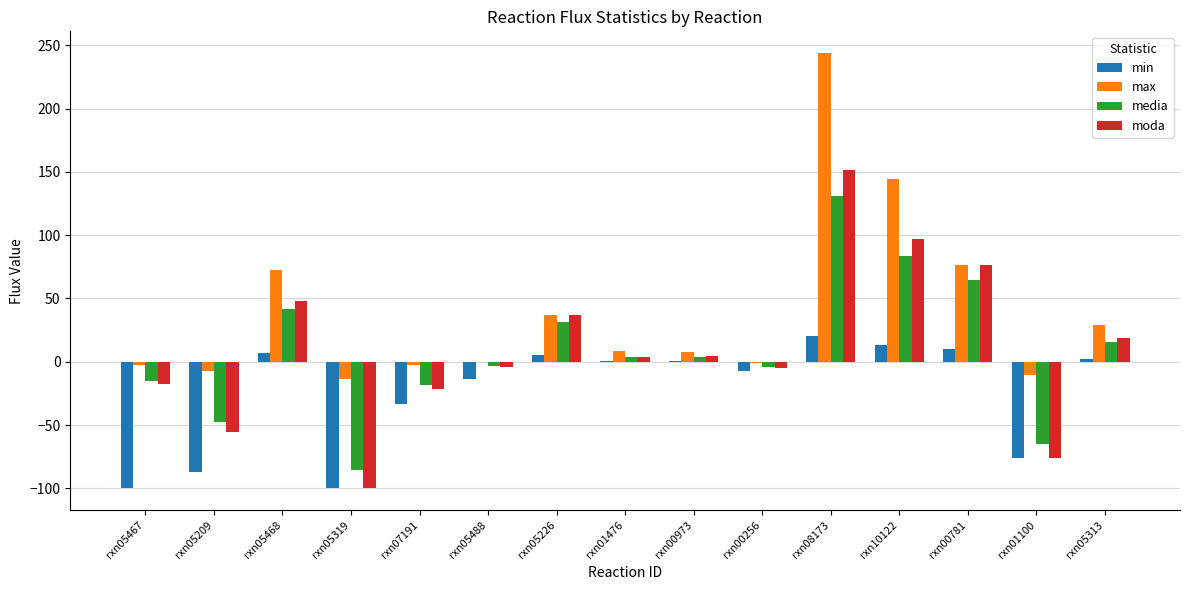

At which category does the chart reach its peak across all series?

rxn08173